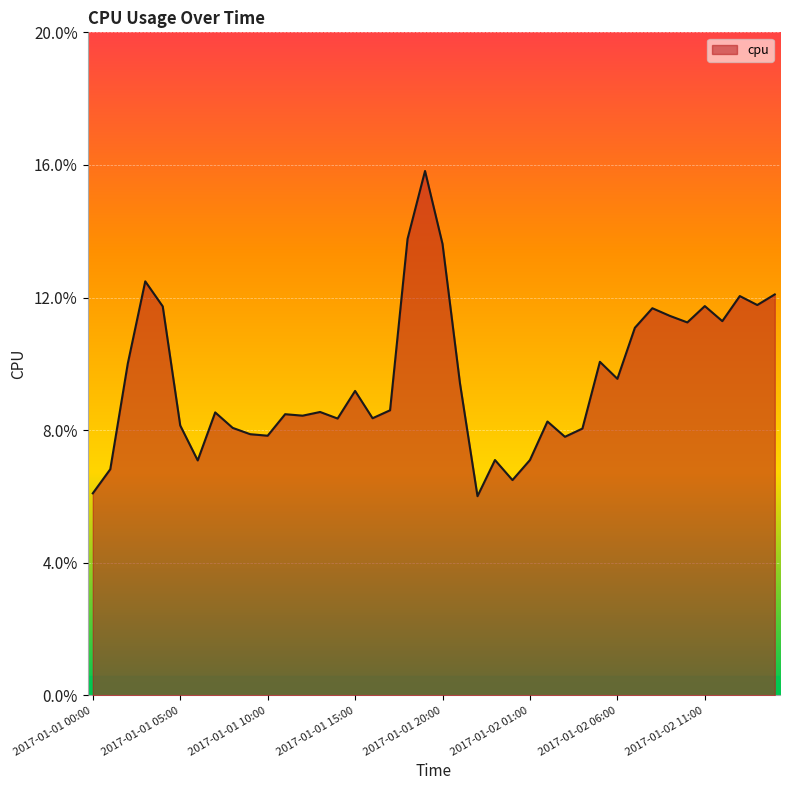

Count the values in the range 0 to 1.

40